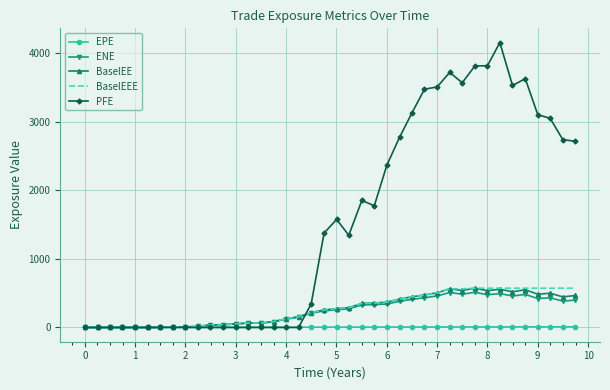

Which series has the largest total across all categories?

PFE